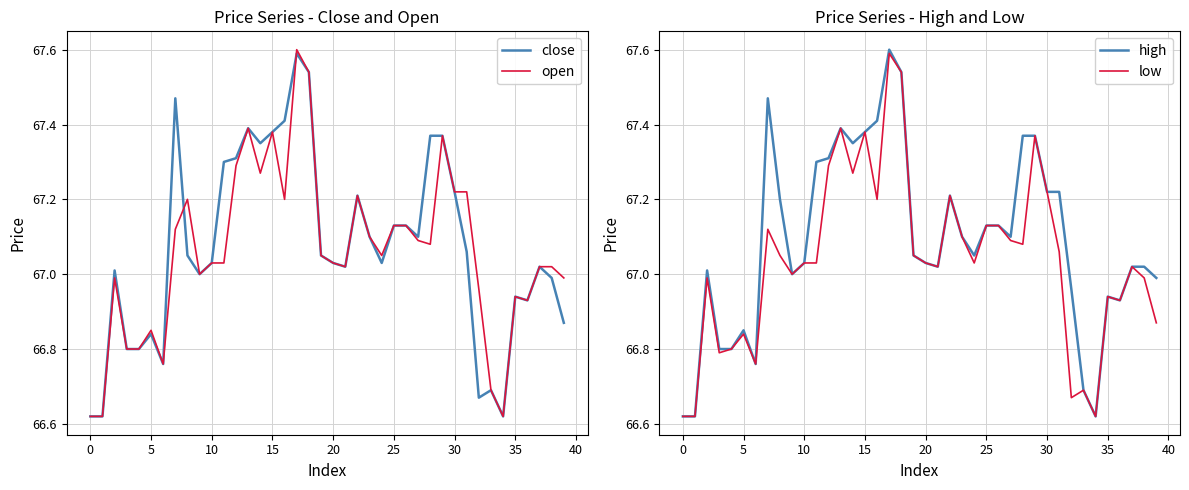

True or false: low has more than 1 interior local peaks.

True